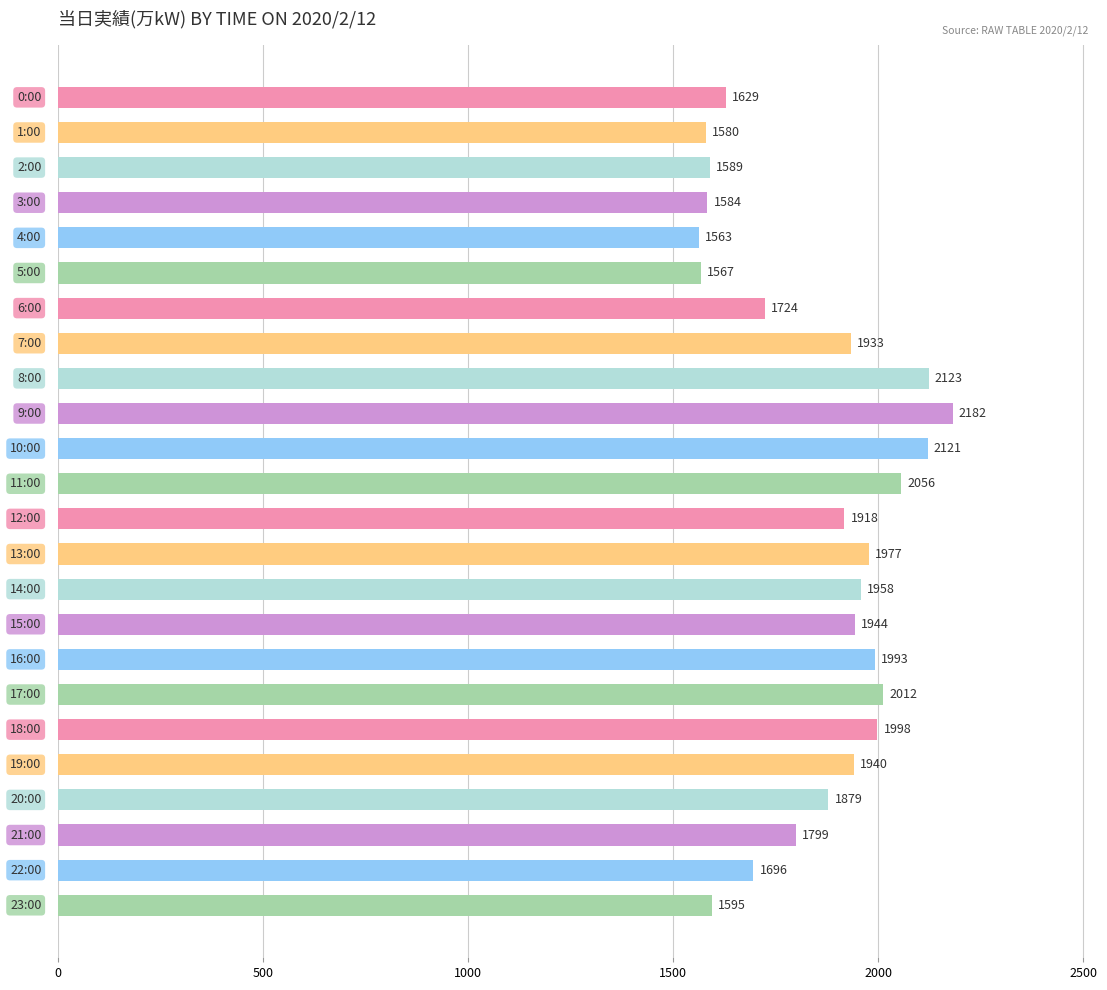

Reading bottom to top, transcribe all the data shown in this chart.

1595	1696	1799	1879	1940	1998	2012	1993	1944	1958	1977	1918	2056	2121	2182	2123	1933	1724	1567	1563	1584	1589	1580	1629